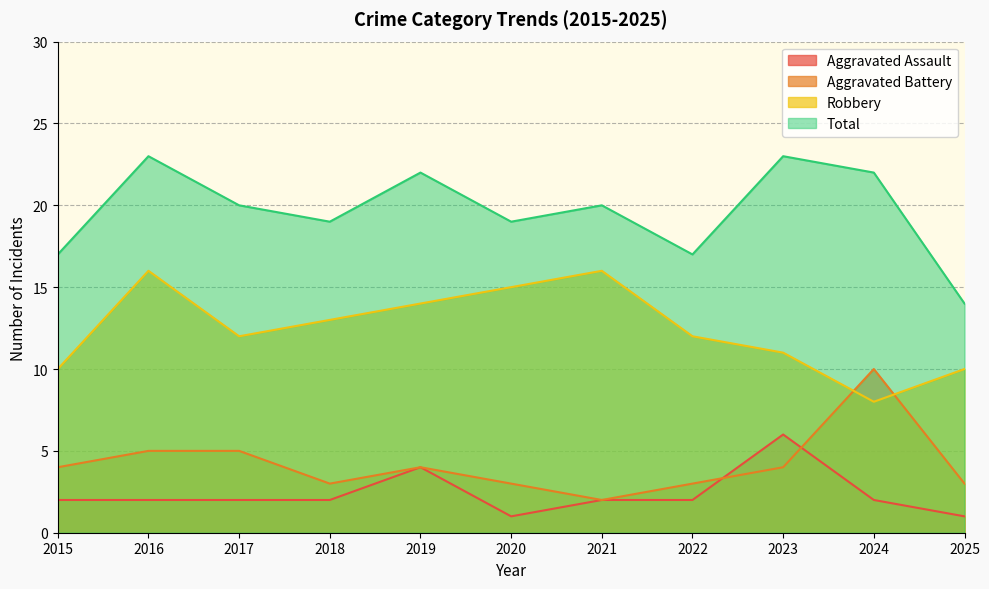

Where do Aggravated Battery and Aggravated Assault first cross each other?

2022 and 2023